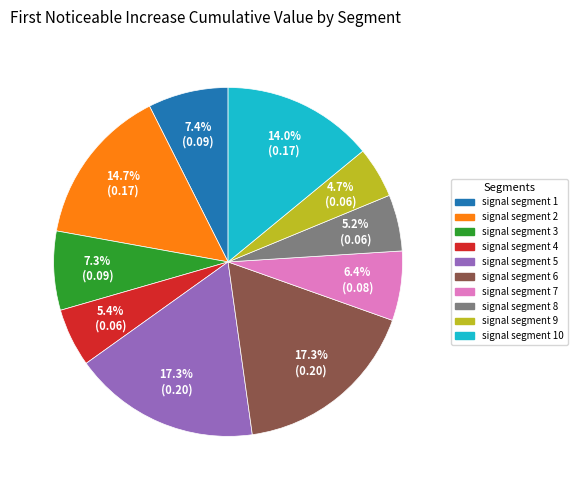

Is there any slice that represents more than half of the pie?

No